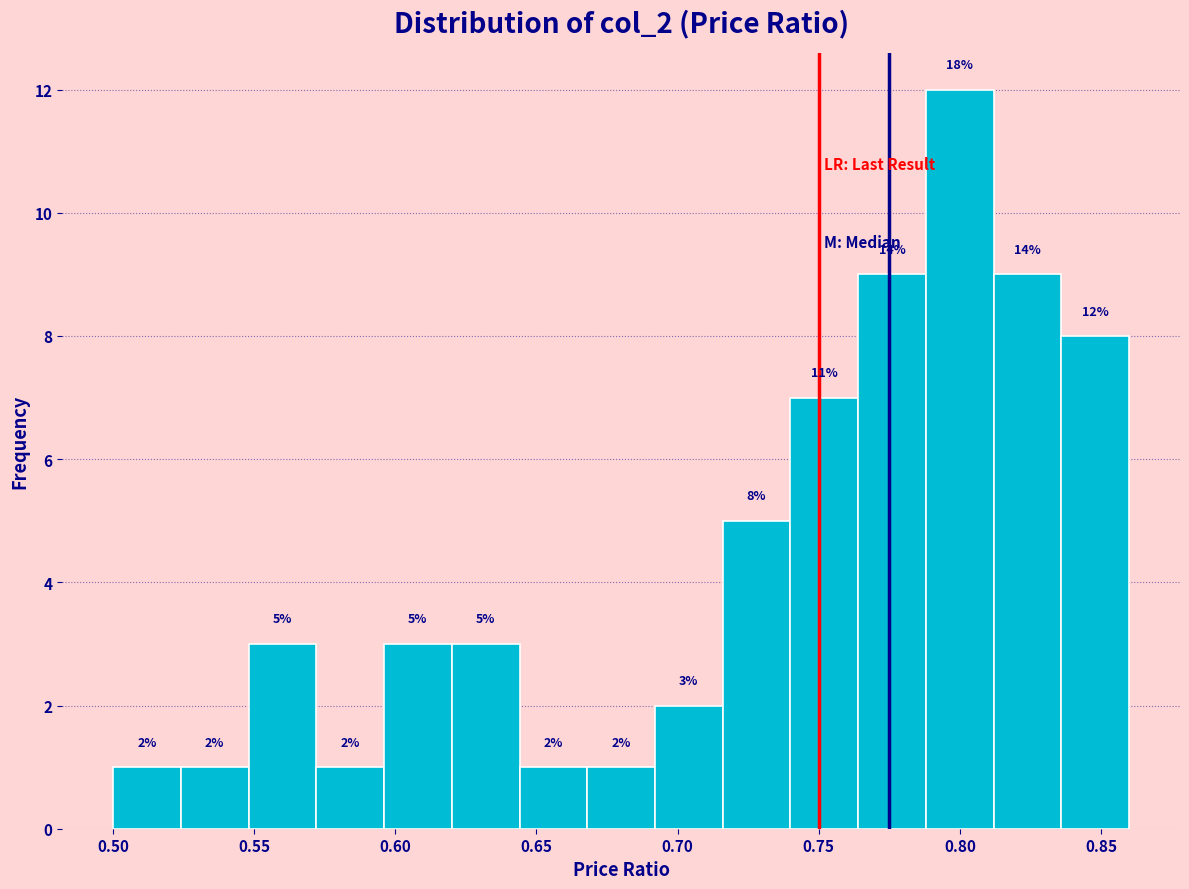

Over which range of the x-axis is the bar tallest?

0.788 to 0.812